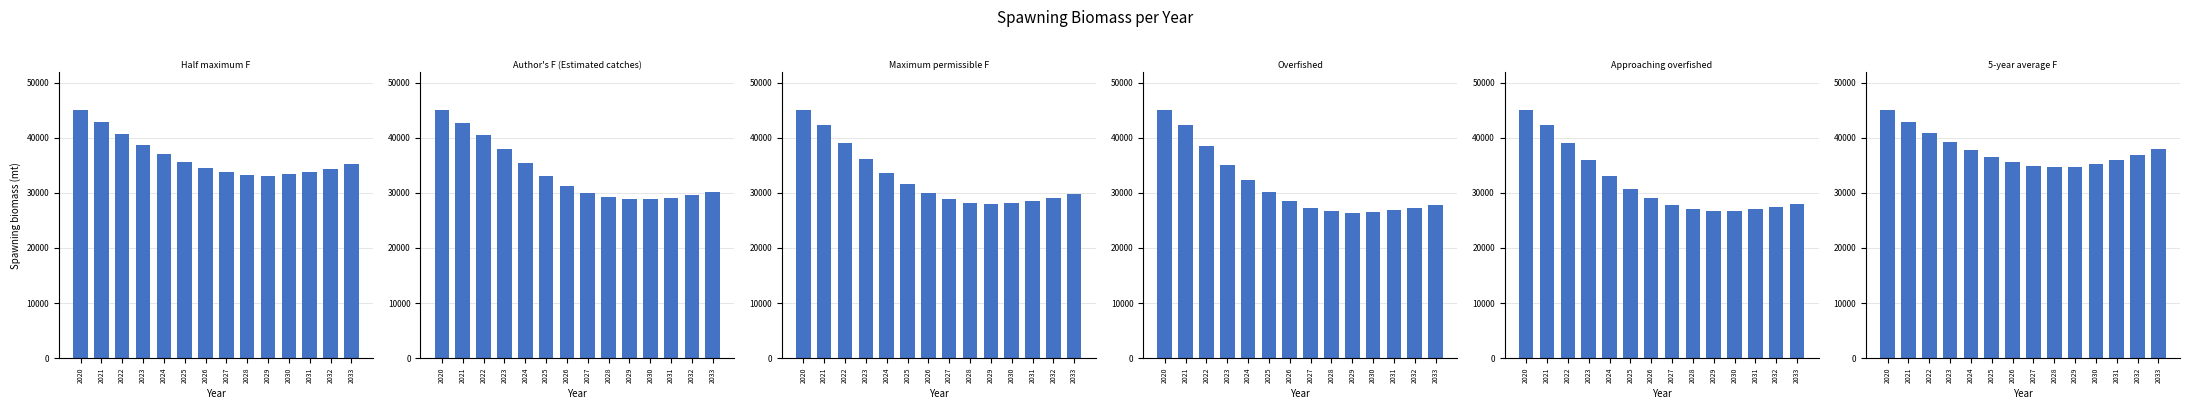

What is the sum of the Half maximum F values at 2030 and 2025?

69029.8